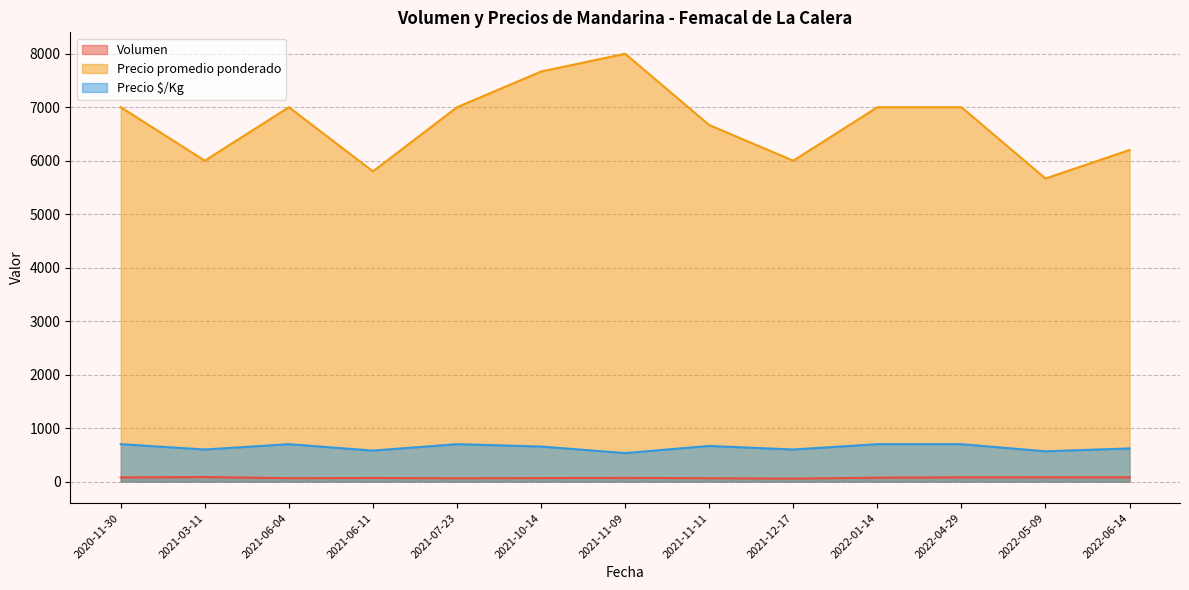

Which series has the largest total across all categories?

Precio promedio ponderado